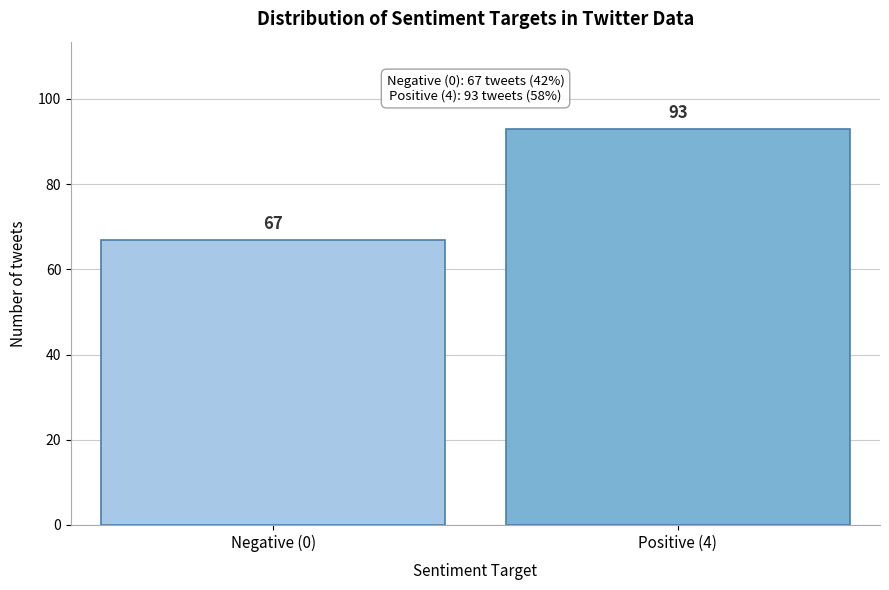

Reading right to left, transcribe all the data shown in this chart.

93	67